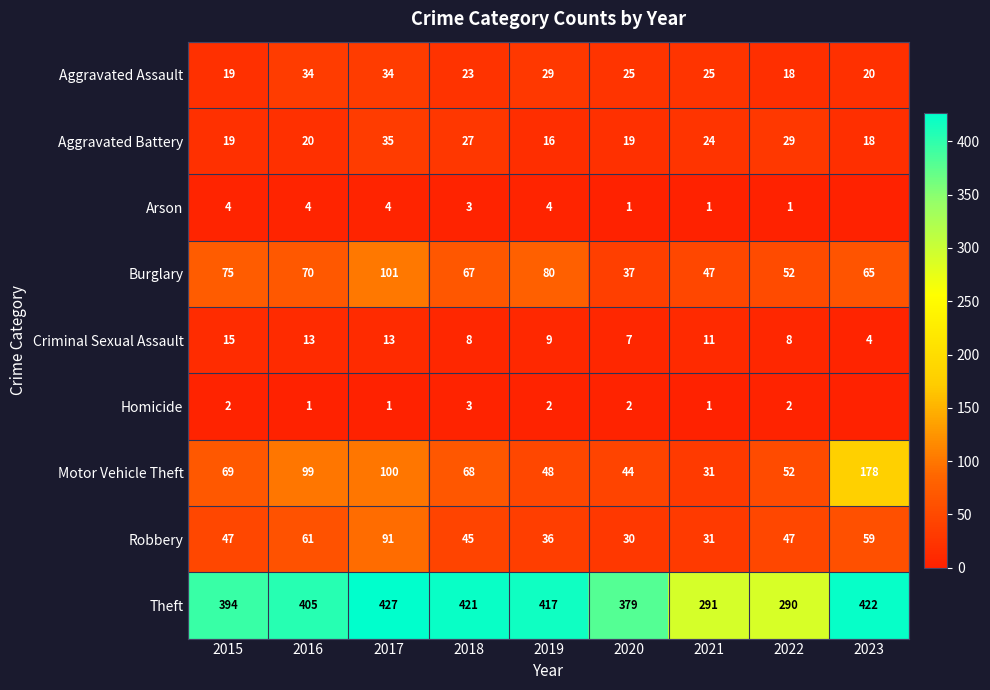

What is the lowest value of the Burglary series?

37